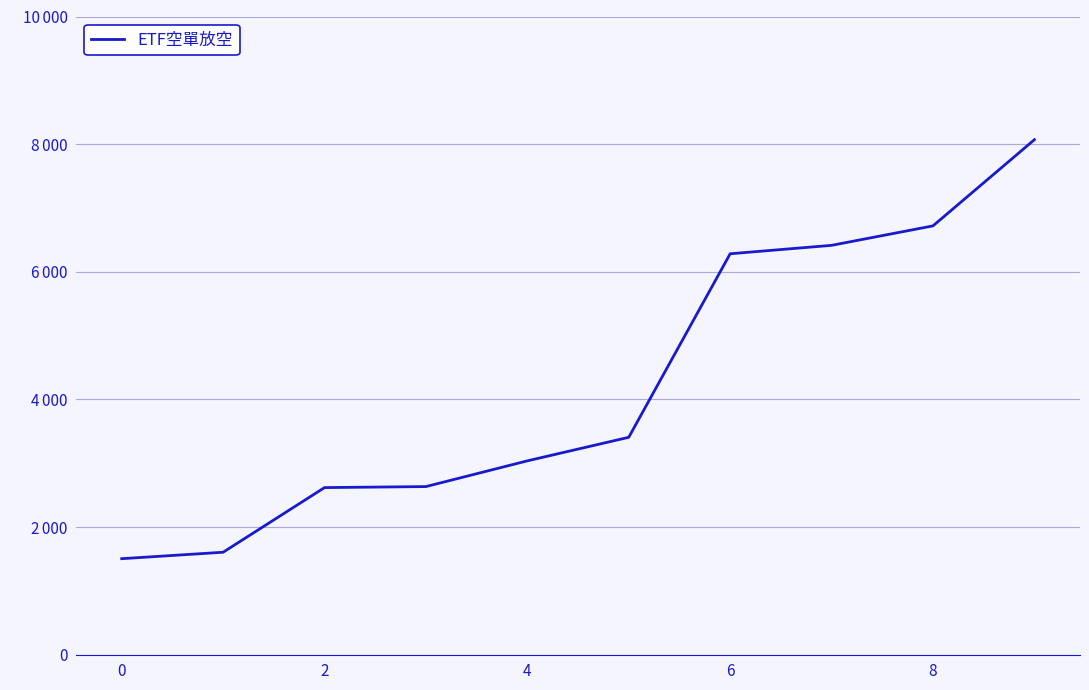

Does the chart display data point markers on the line(s)?

No